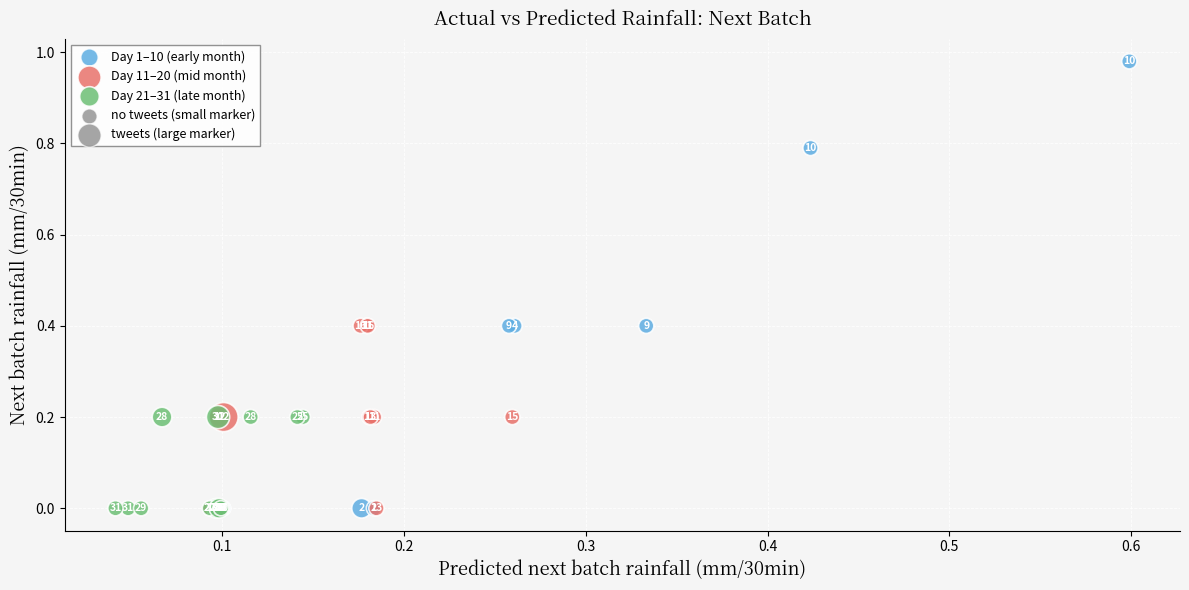

Which series has the largest Y range (max minus min)?

Day 1–10 (early month)